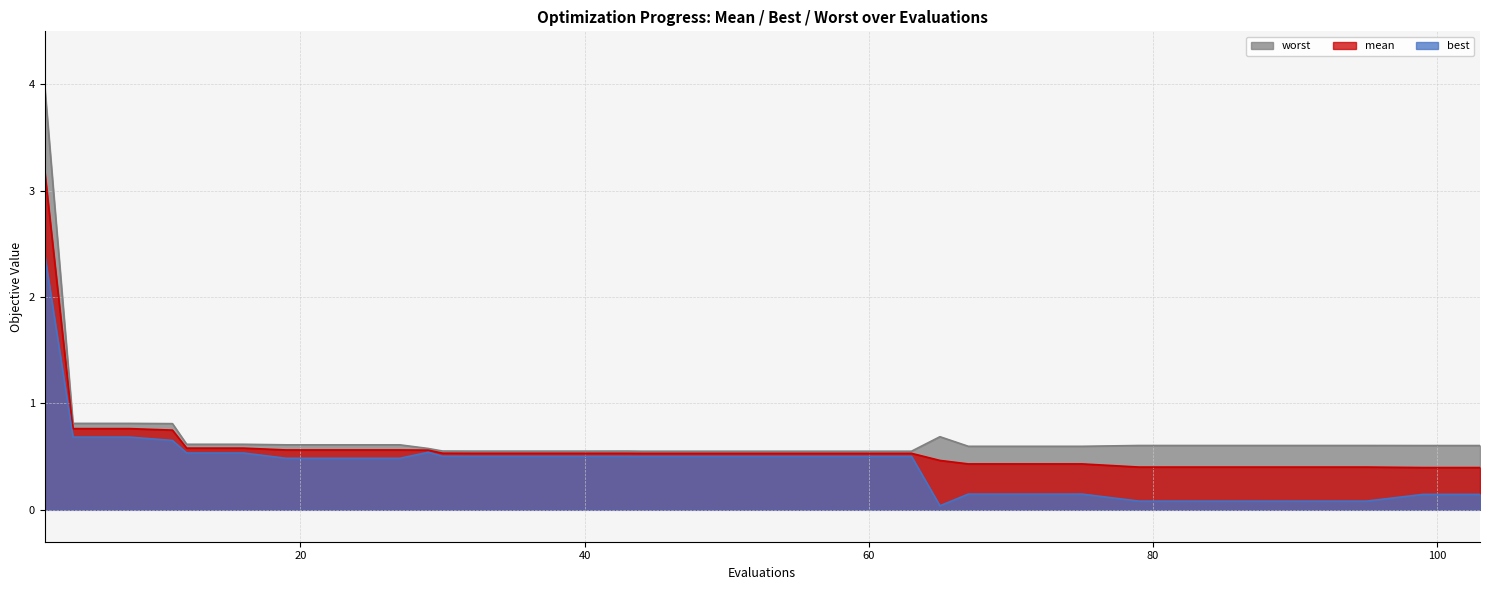

Reading left to right, list all the values displayed in this chart.

mean: 2=3.2	4=0.8	8=0.8	11=0.7	12=0.6	16=0.6	19=0.6	23=0.6	27=0.6	29=0.6	30=0.5	32=0.5	36=0.5	40=0.5	43=0.5	44=0.5	48=0.5	51=0.5	55=0.5	59=0.5	63=0.5	65=0.5	67=0.4	71=0.4	75=0.4	79=0.4	83=0.4	87=0.4	91=0.4	95=0.4	99=0.4	103=0.4
best: 2=2.4	4=0.7	8=0.7	11=0.7	12=0.5	16=0.5	19=0.5	23=0.5	27=0.5	29=0.5	30=0.5	32=0.5	36=0.5	40=0.5	43=0.5	44=0.5	48=0.5	51=0.5	55=0.5	59=0.5	63=0.5	65=0.0	67=0.1	71=0.1	75=0.1	79=0.1	83=0.1	87=0.1	91=0.1	95=0.1	99=0.1	103=0.1
worst: 2=4.0	4=0.8	8=0.8	11=0.8	12=0.6	16=0.6	19=0.6	23=0.6	27=0.6	29=0.6	30=0.6	32=0.6	36=0.6	40=0.6	43=0.6	44=0.6	48=0.6	51=0.6	55=0.6	59=0.6	63=0.6	65=0.7	67=0.6	71=0.6	75=0.6	79=0.6	83=0.6	87=0.6	91=0.6	95=0.6	99=0.6	103=0.6